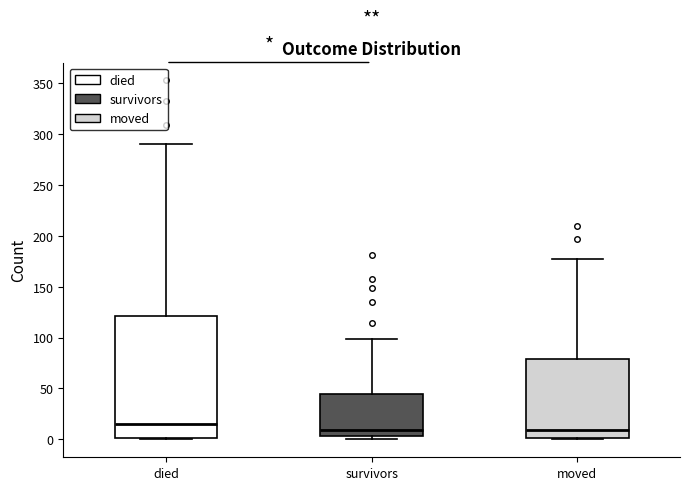

Comparing the boxes themselves (not the whiskers), which one is the tallest?

died